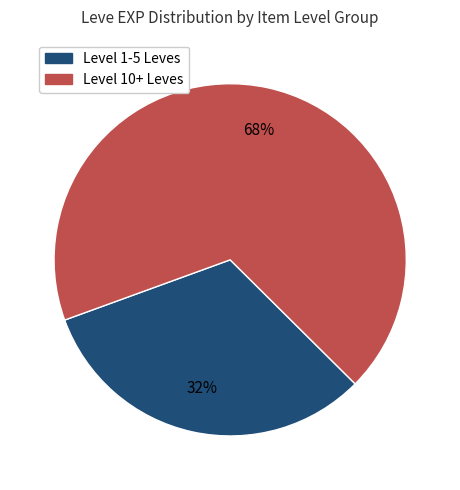

To the nearest percent, what is the difference between the largest and smallest slice percentages?

36%